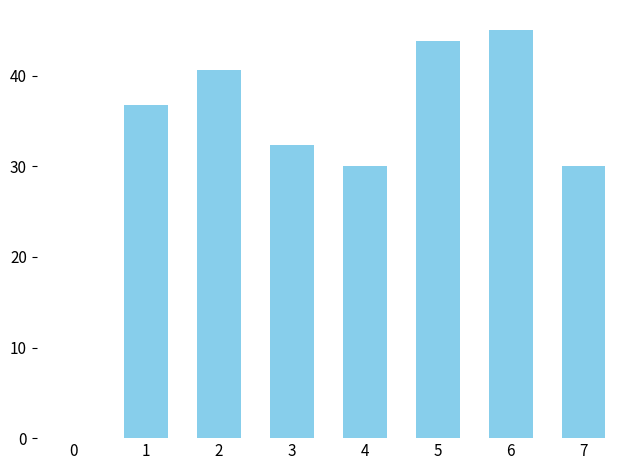

What is the difference between the values at 4 and 5?

13.8